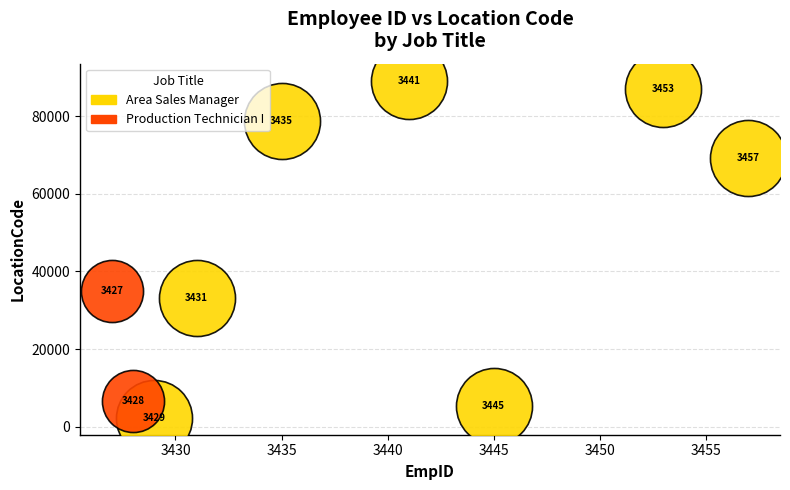

What are all the series names shown in the legend?

Area Sales Manager, Production Technician I